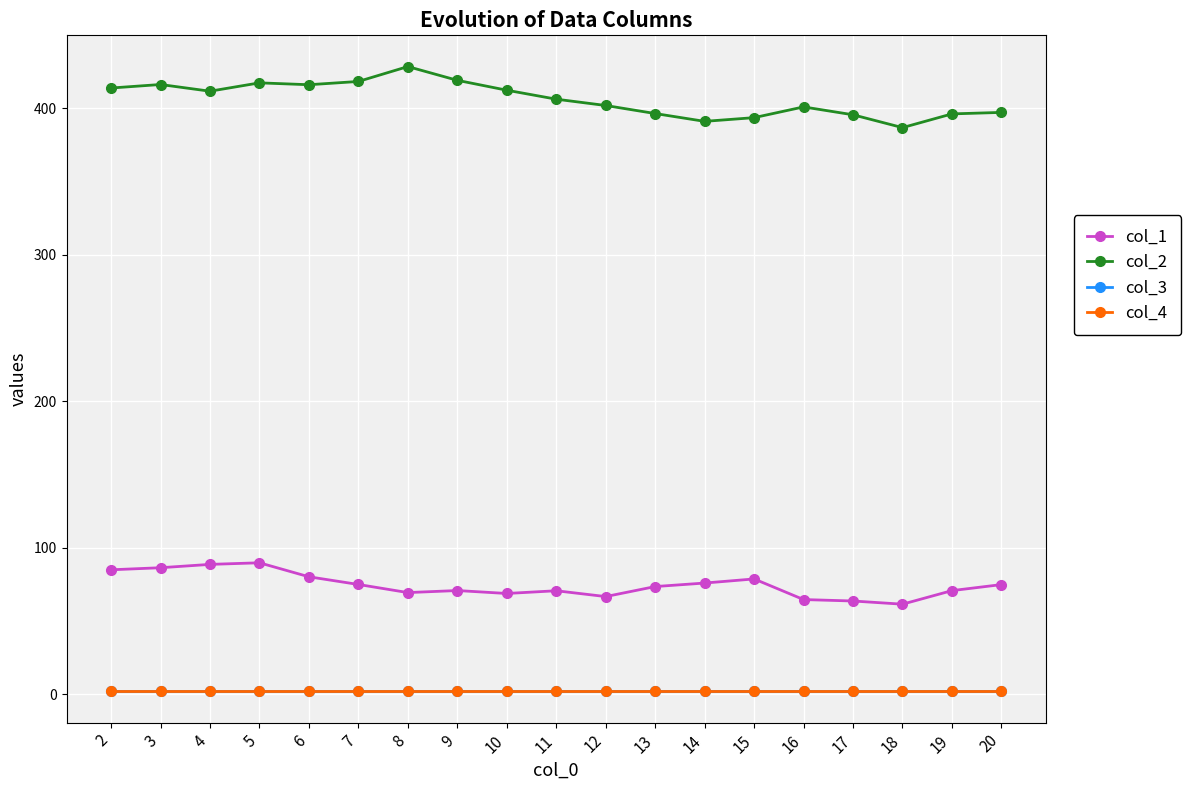

What is the sum of the col_2 values at 19 and 20?

793.3